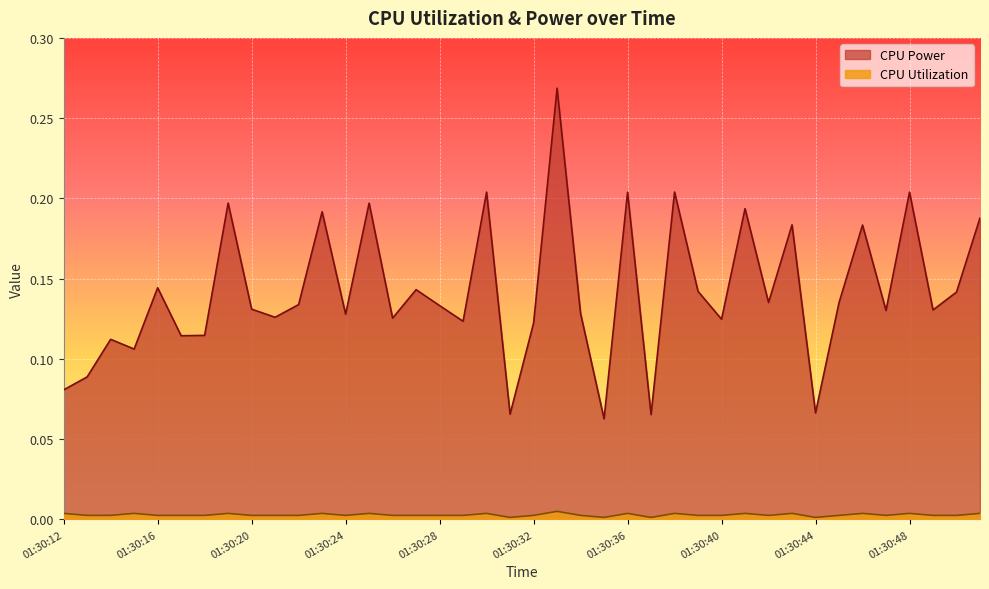

Which series changed the most between 01:30:36 and 01:30:39?

CPU Power